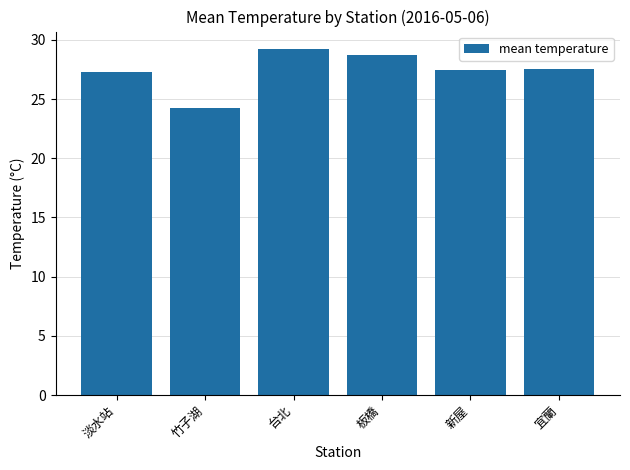

What is the difference between the maximum and minimum values?

5.0